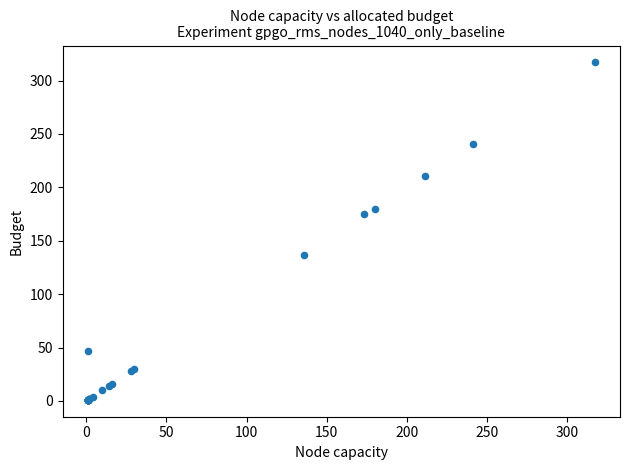

What Y value in the scatter plot is closest to 159?

175